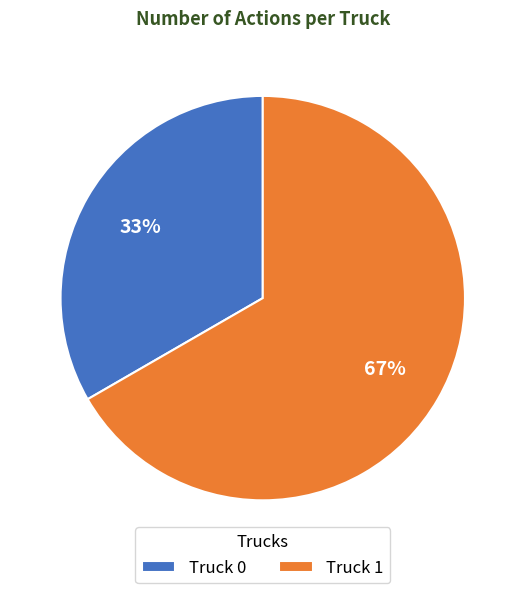

Which has a higher value, Truck 0 or Truck 1?

Truck 1